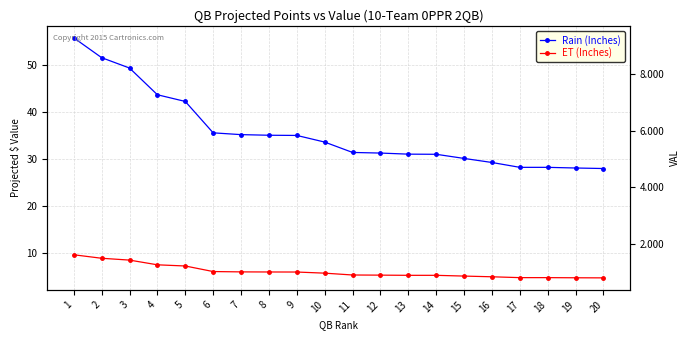

Which series has the largest range (max minus min)?

Rain (Inches)